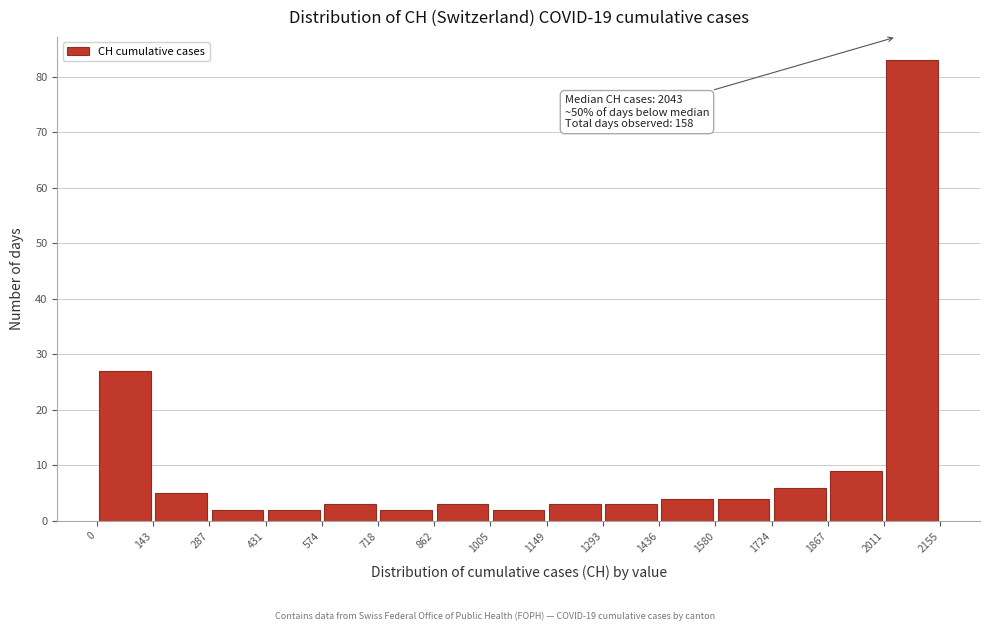

Which range on the x-axis has the tallest bar?

2011 to 2155